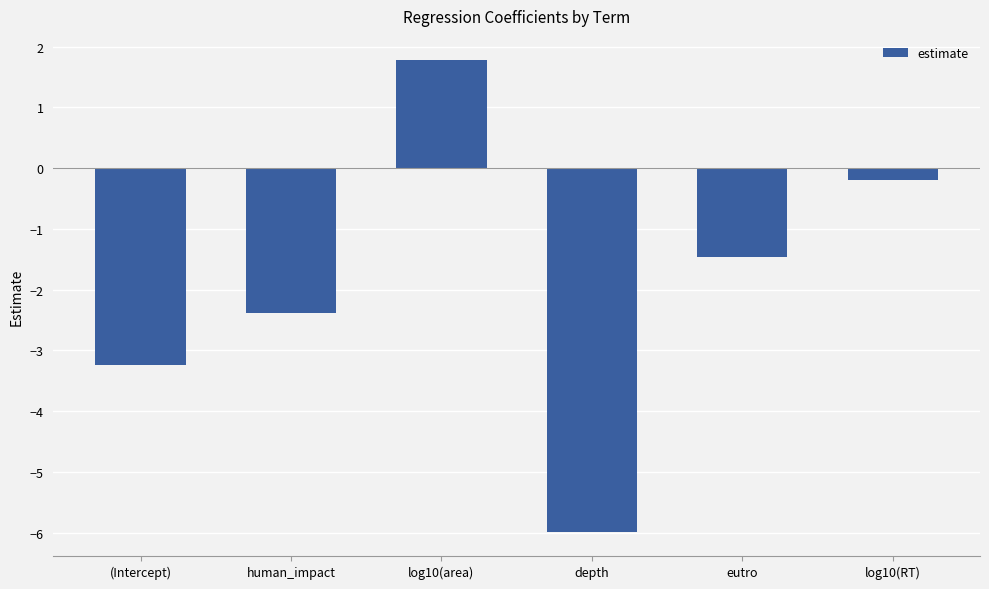

What is the maximum value shown in the chart?

1.8